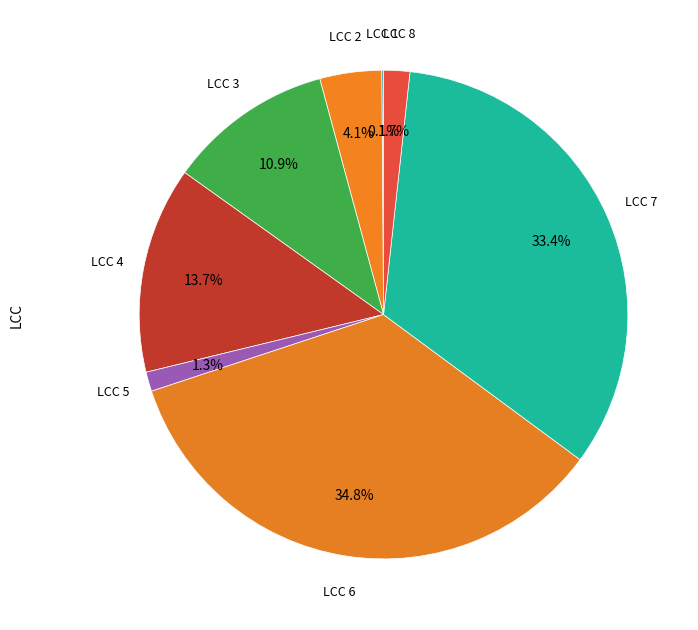

What is the ratio of the value at LCC 2 to the value at LCC 4?

0.3